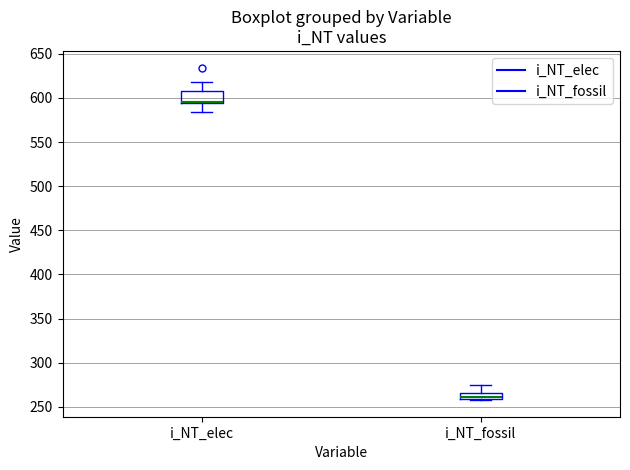

Where does the lower whisker of the box for i_NT_elec end on the y-axis? The values are not printed on the chart, so give them approximately, as read against the axis.

585